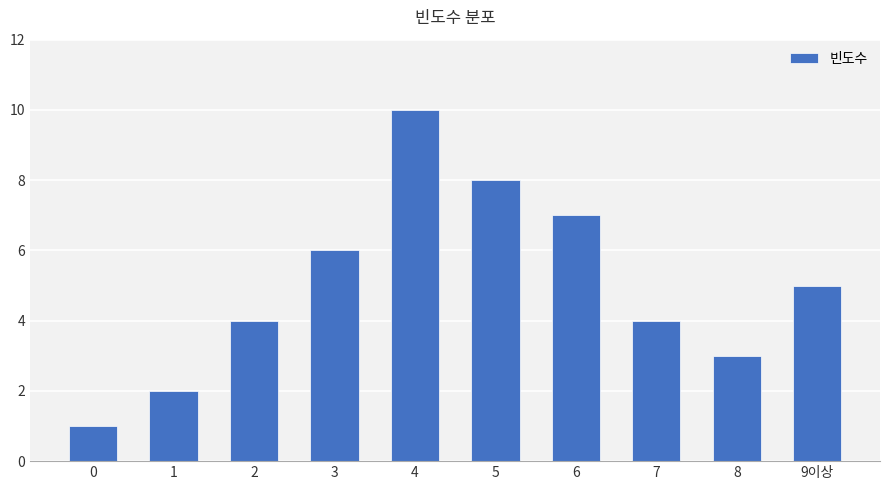

How many distinct data groups are displayed?

1